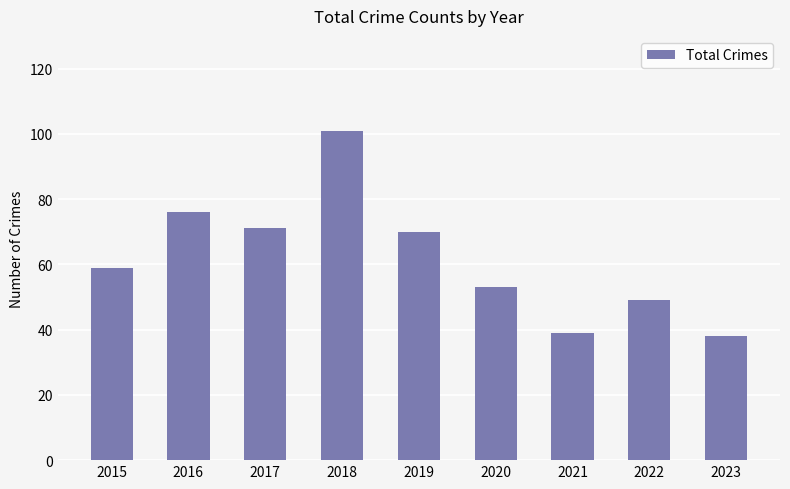

What is the ratio of the value at 2015 to the value at 2017?

0.8